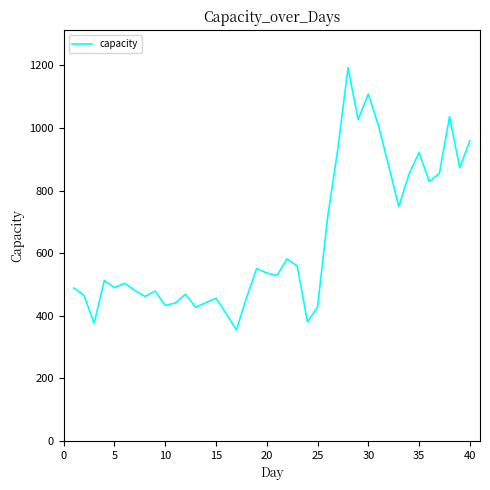

What is the smallest value displayed?

355